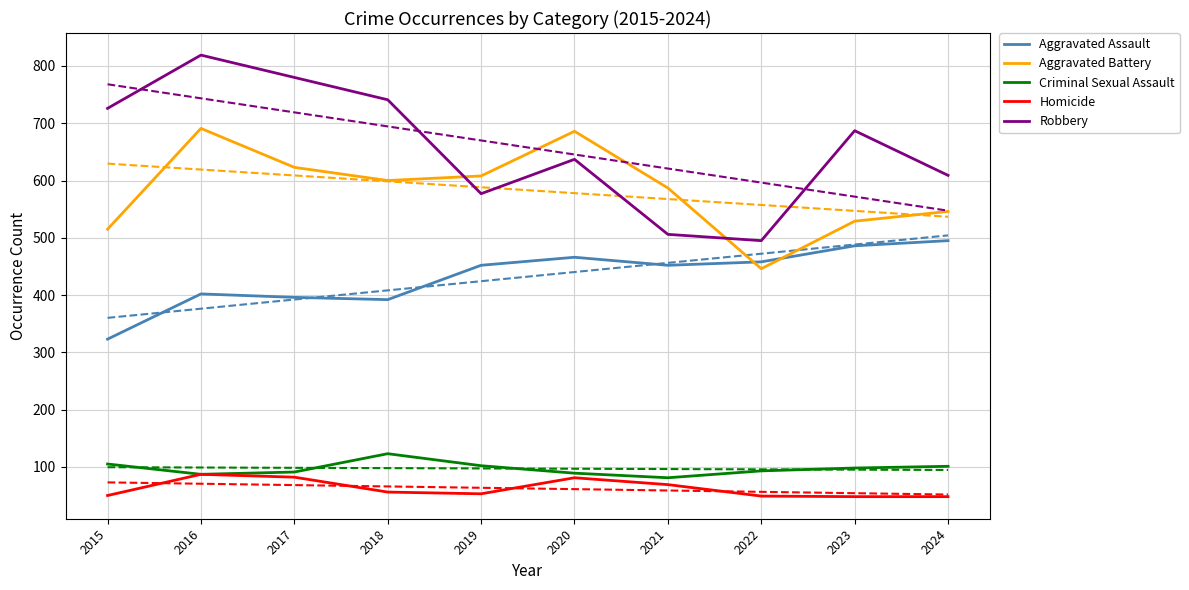

Rank the series by their maximum value, from lowest to highest.

Homicide, Criminal Sexual Assault, Aggravated Assault, Aggravated Battery, Robbery